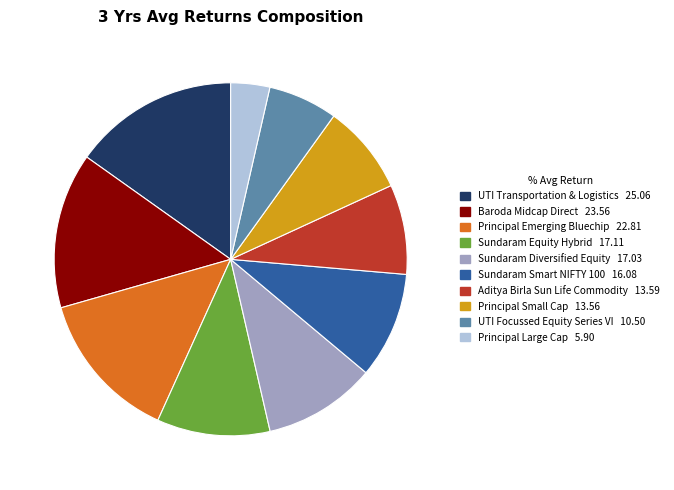

Does any single category account for the majority?

No